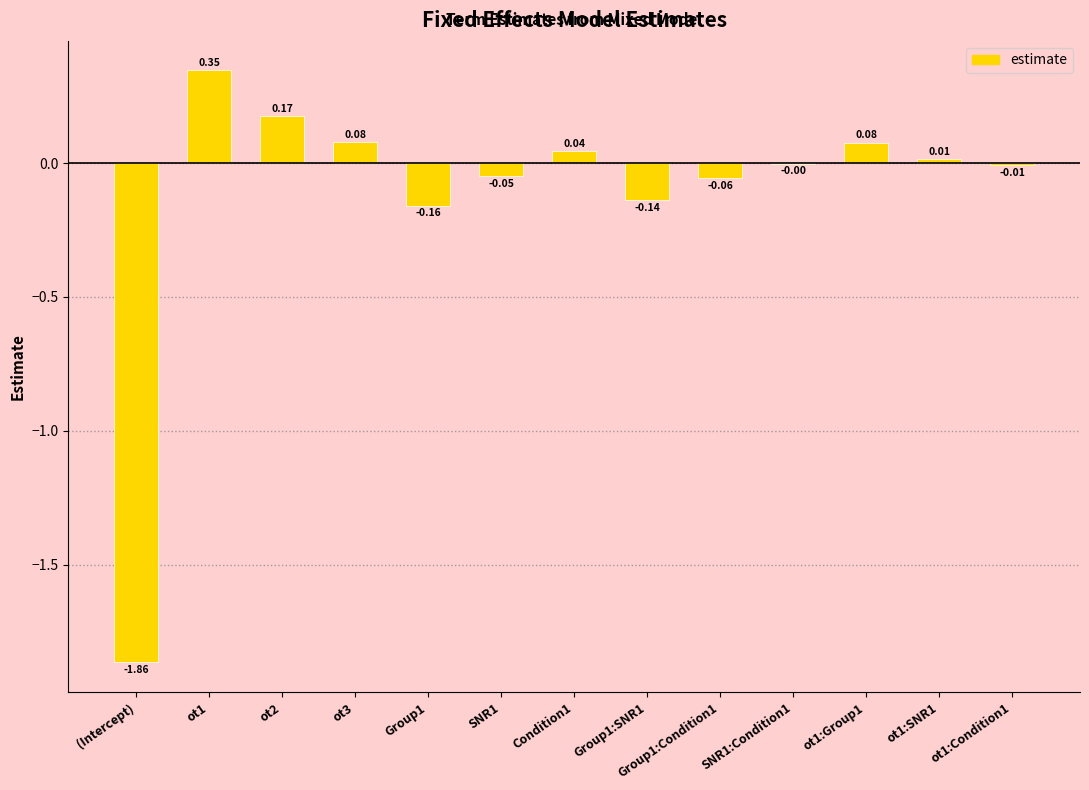

Which has a higher value, ot1 or Group1?

ot1